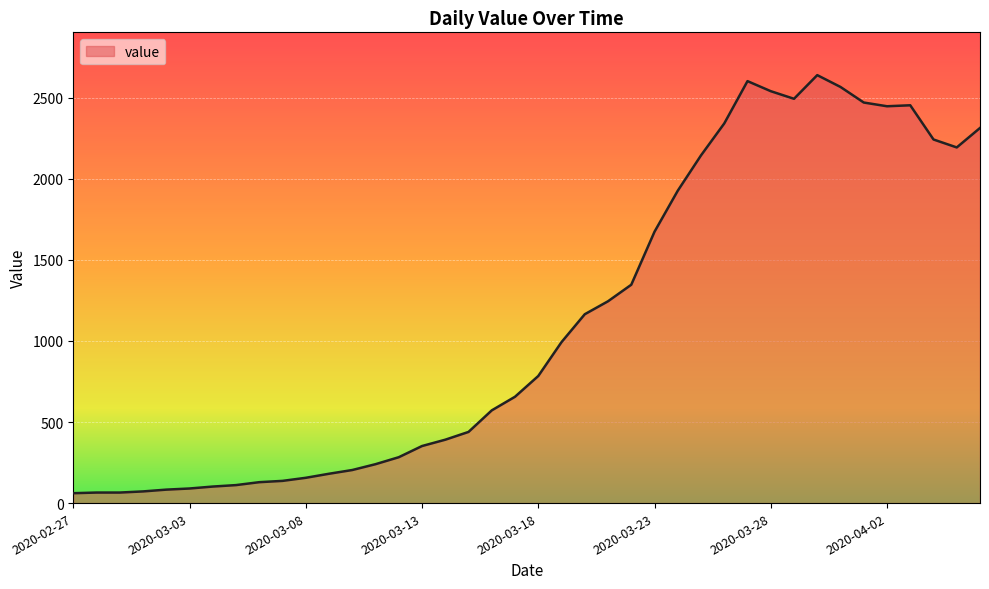

What is the maximum value shown in the chart?

2640